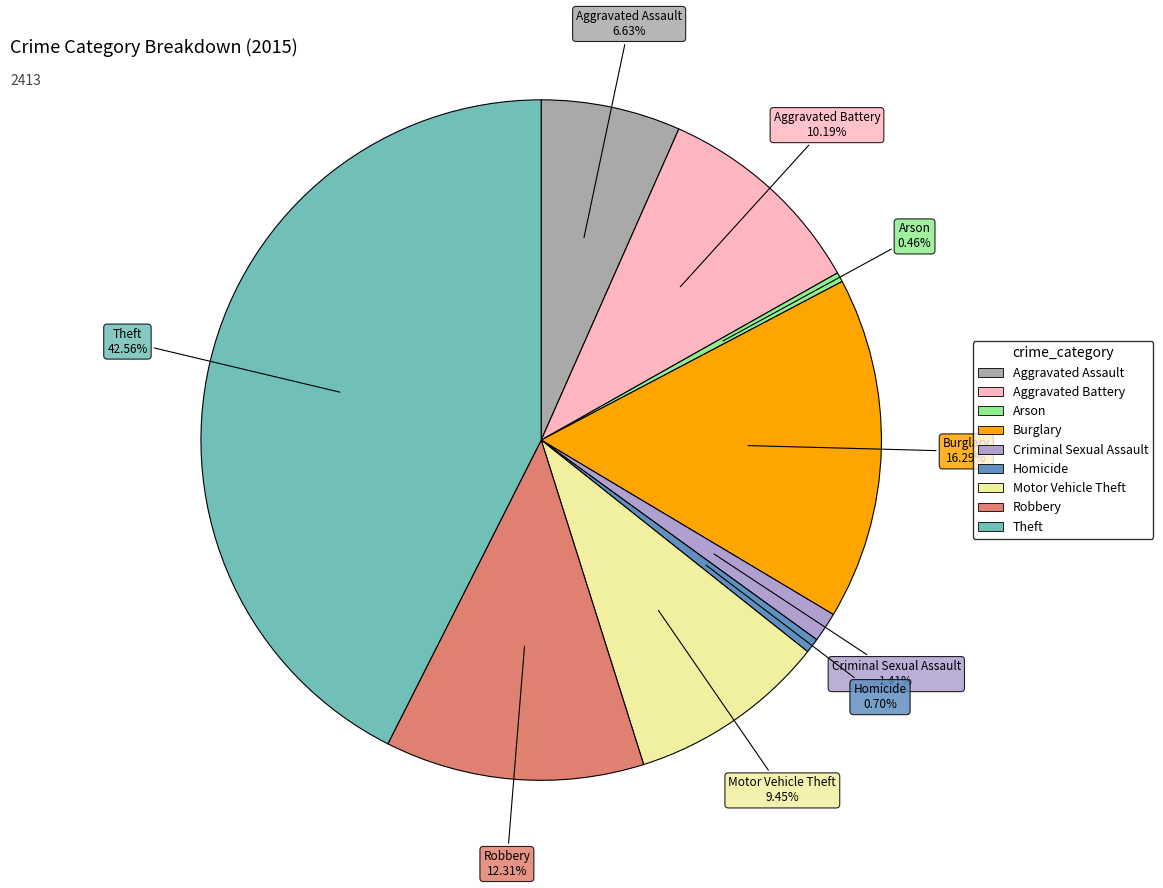

What is the total percentage of Theft and Criminal Sexual Assault?

44.0%